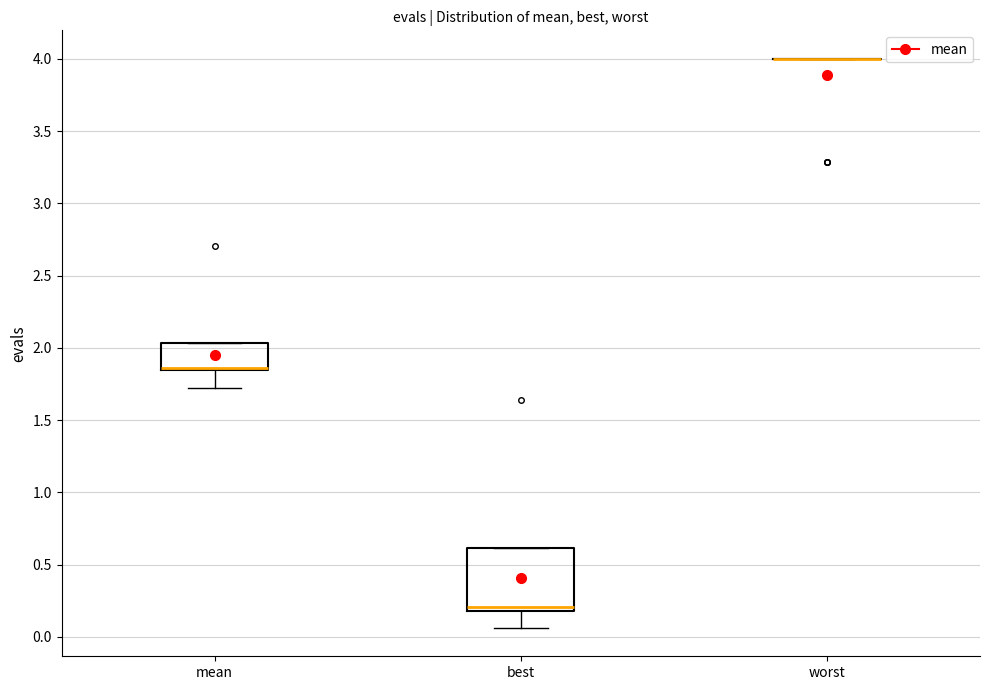

Comparing the boxes themselves (not the whiskers), which one is the tallest?

best